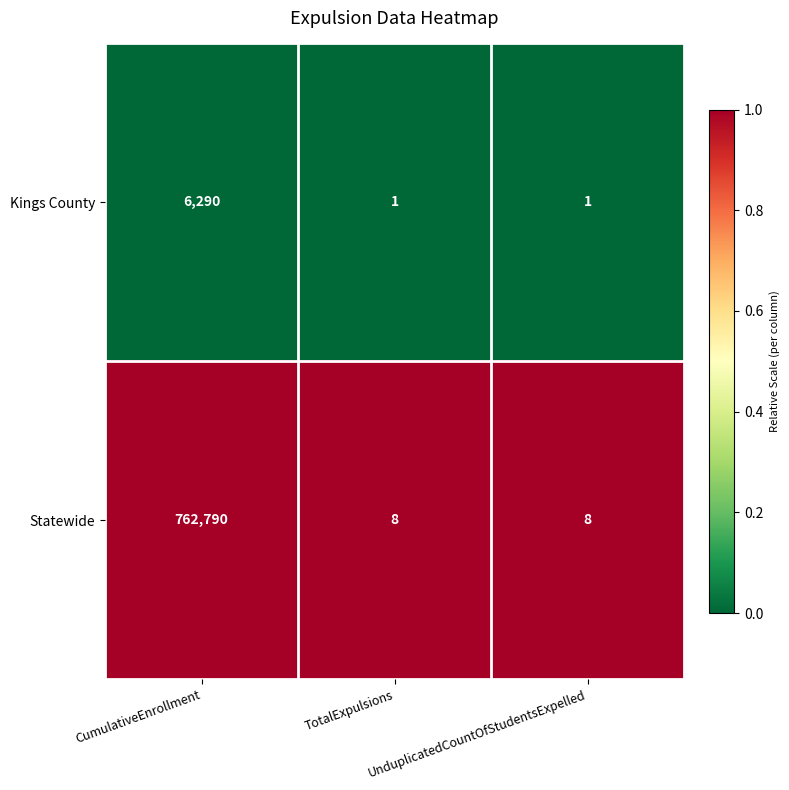

What is the highest value of the Kings County series?

6290